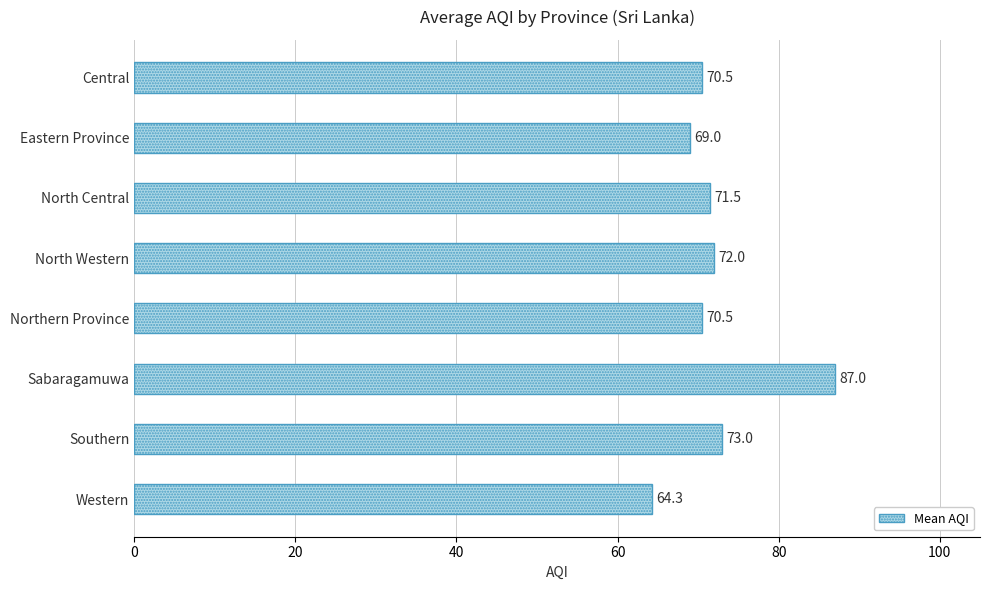

Which label corresponds to the largest value in the chart?

Sabaragamuwa